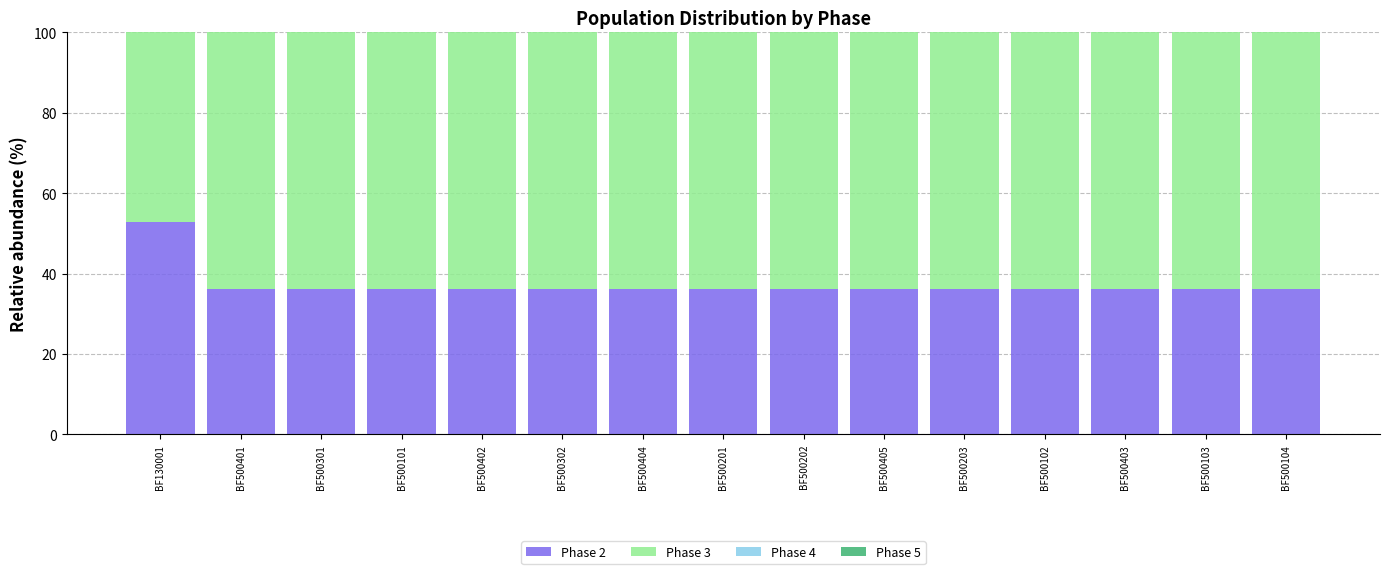

What is the average value of the Phase 2 series?

37.3